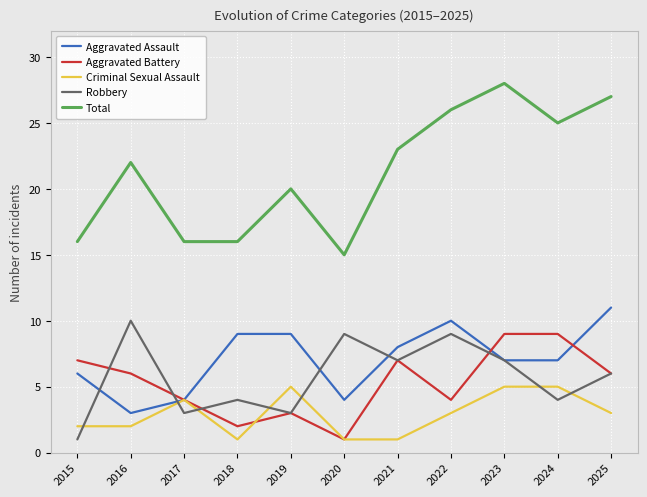

What is the spread (max minus min) of values at 2015?

15